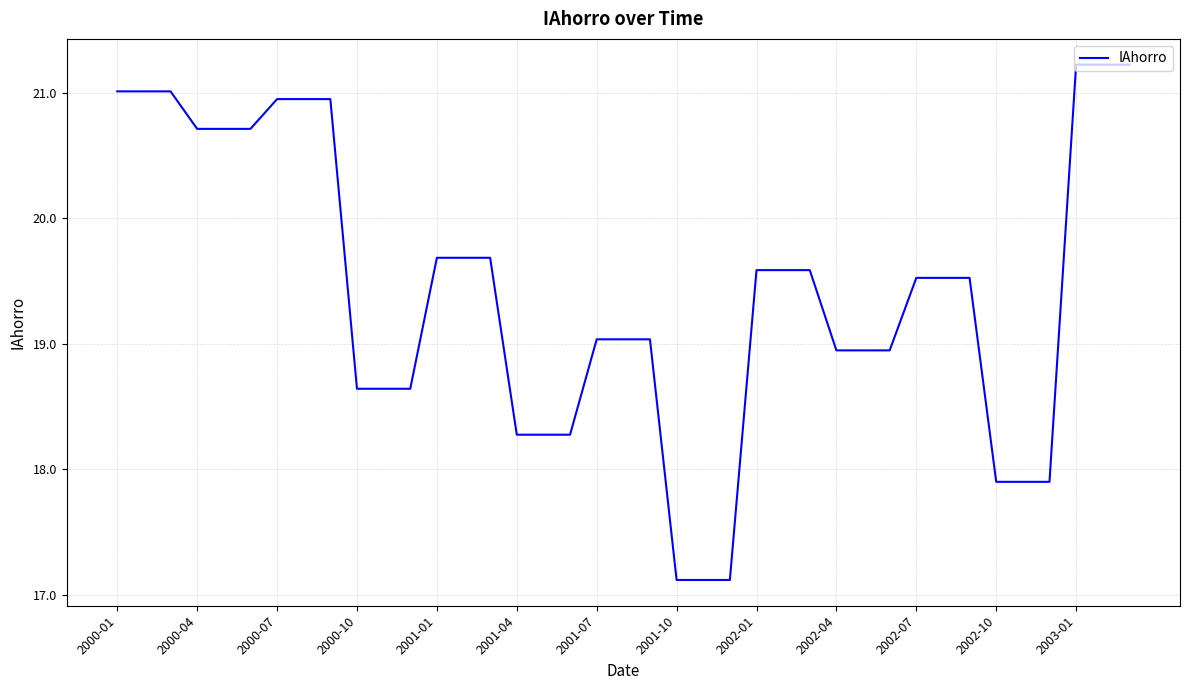

Which has a higher value, 2000-01 or 2001-07?

2000-01